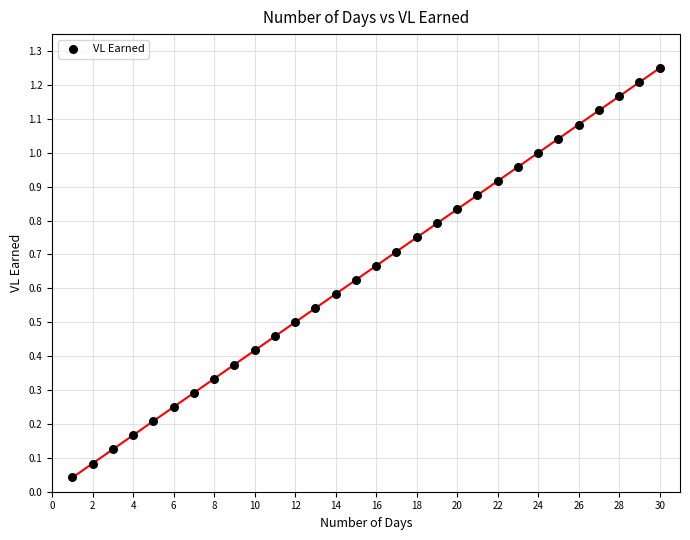

What is the range of X values (max minus min)?

29.0